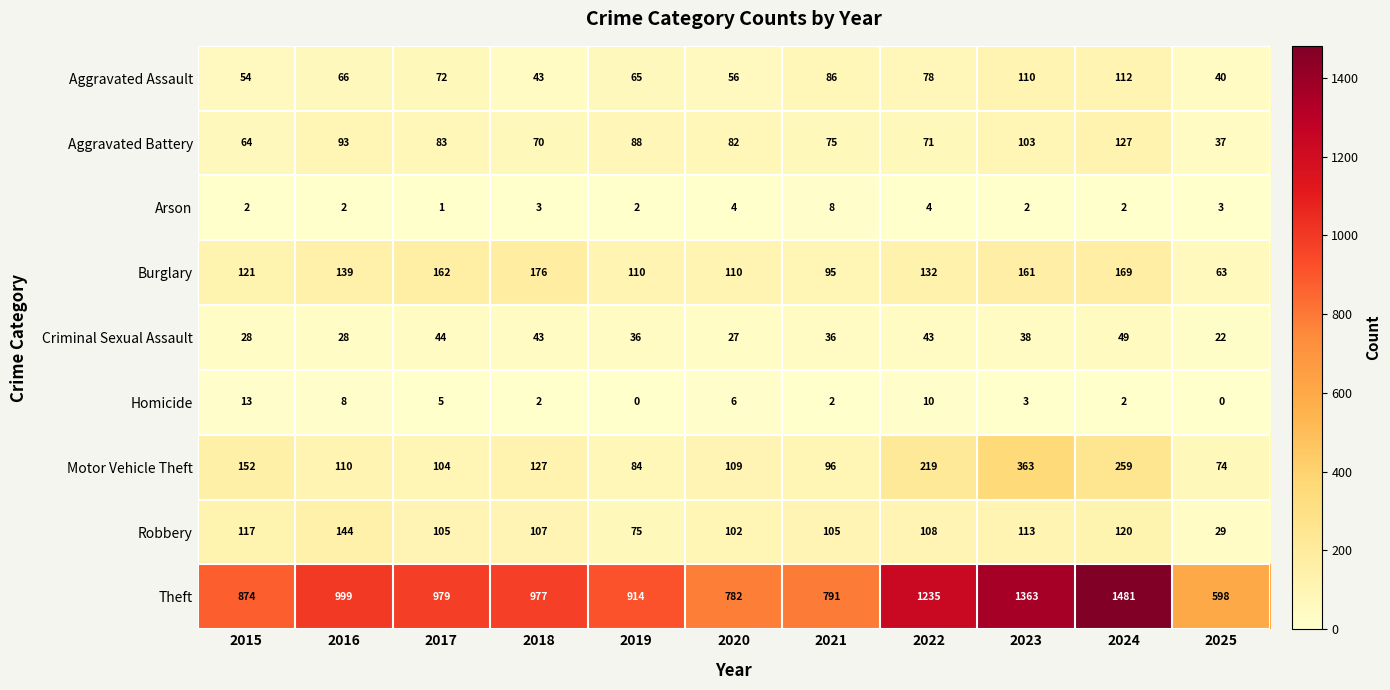

How many values in the Criminal Sexual Assault series are below 36?

4